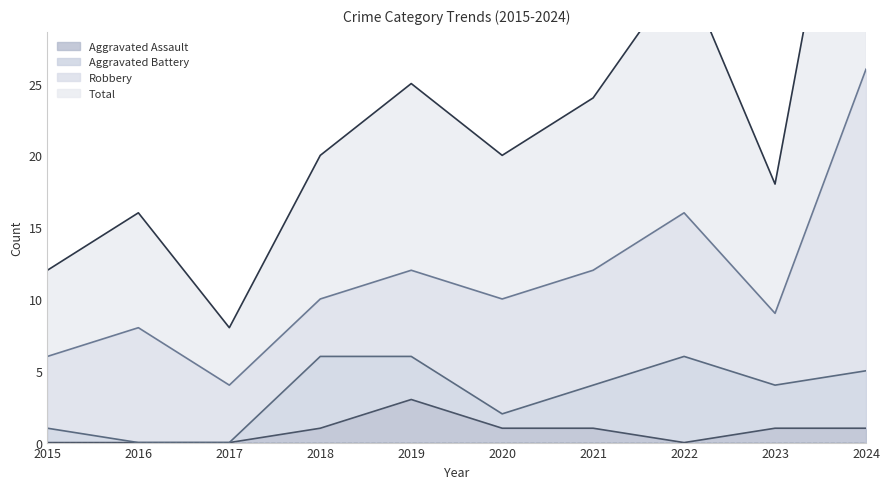

The Total series shows 12 at 2015. True or false?

True